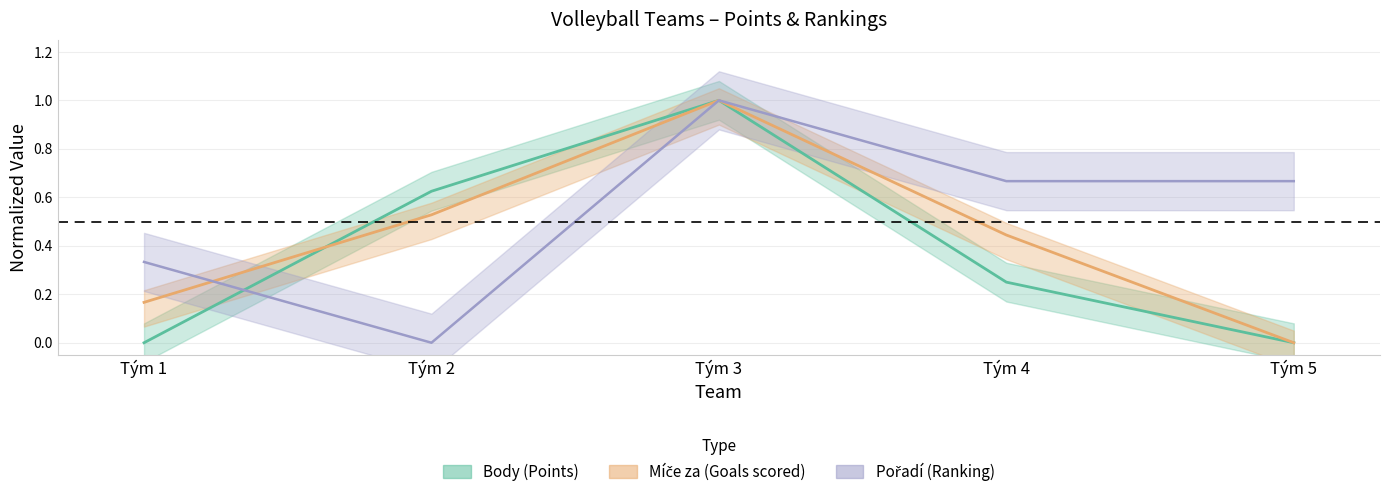

What is the difference between the maximum and minimum values in the Pořadí series?

1.0